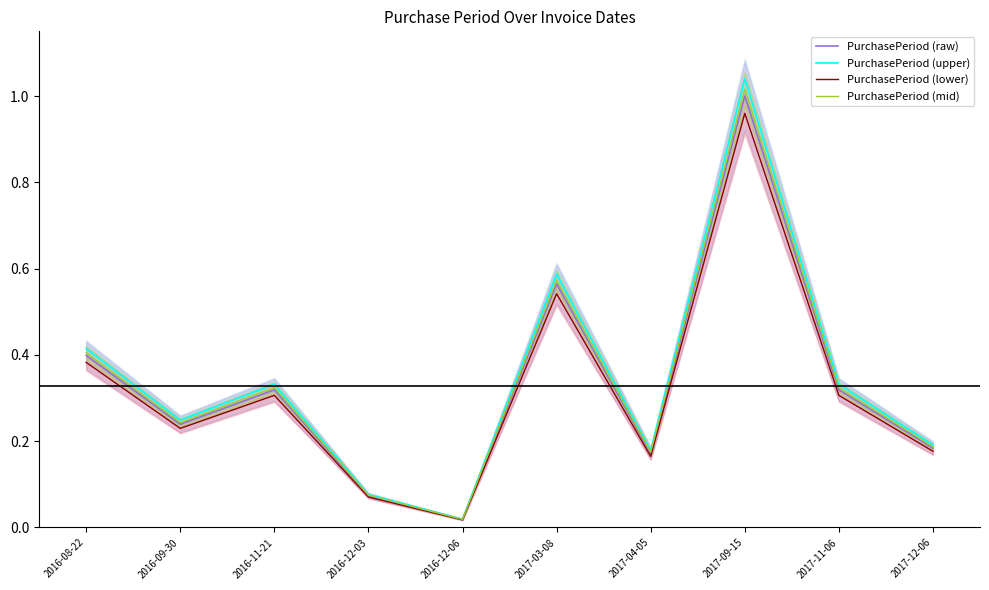

What is the maximum value for PurchasePeriod (lower)?

1.0